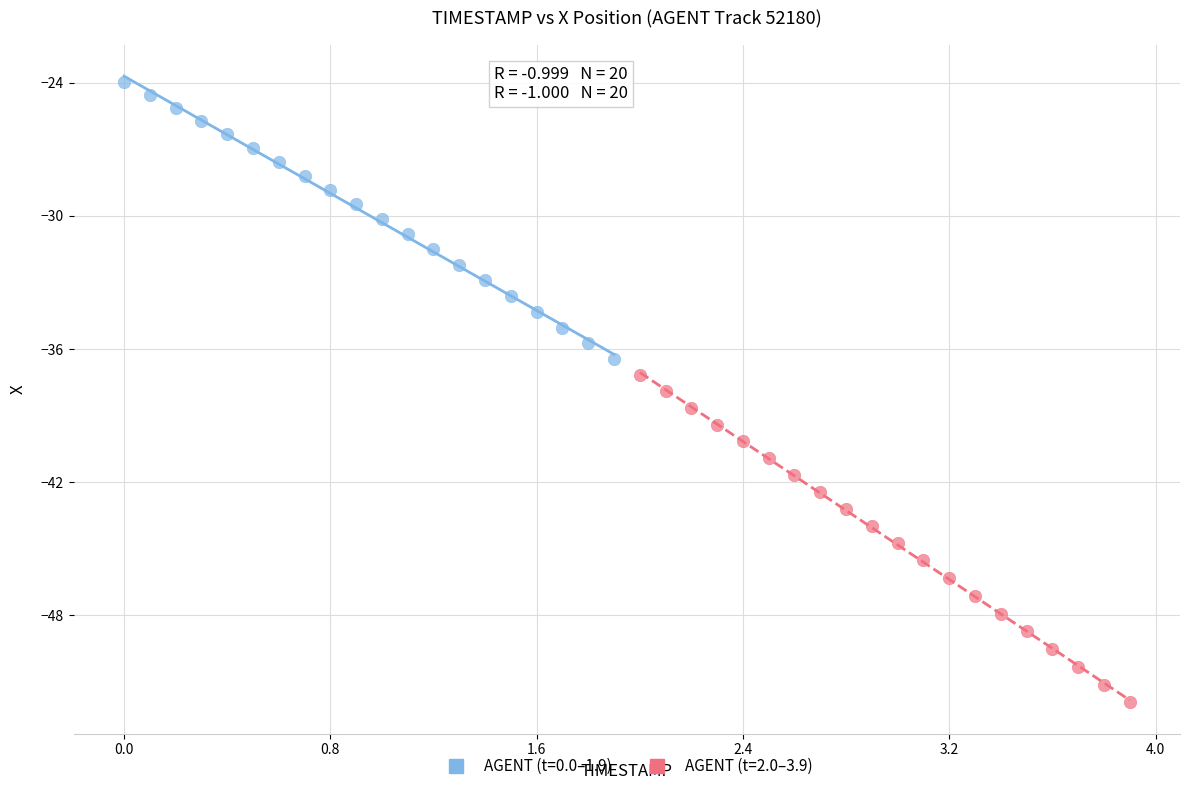

Which series reaches the minimum Y coordinate?

AGENT (t=2.0–3.9)